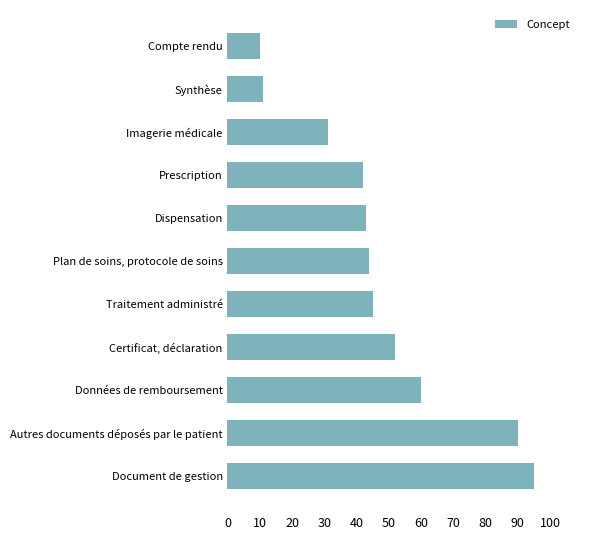

What is the change in value from Synthèse to Traitement administré?

+34